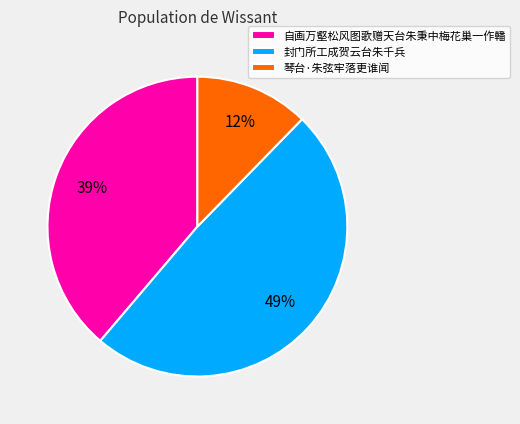

Is 琴台·朱弦牢落更谁闻 the majority of the pie?

No